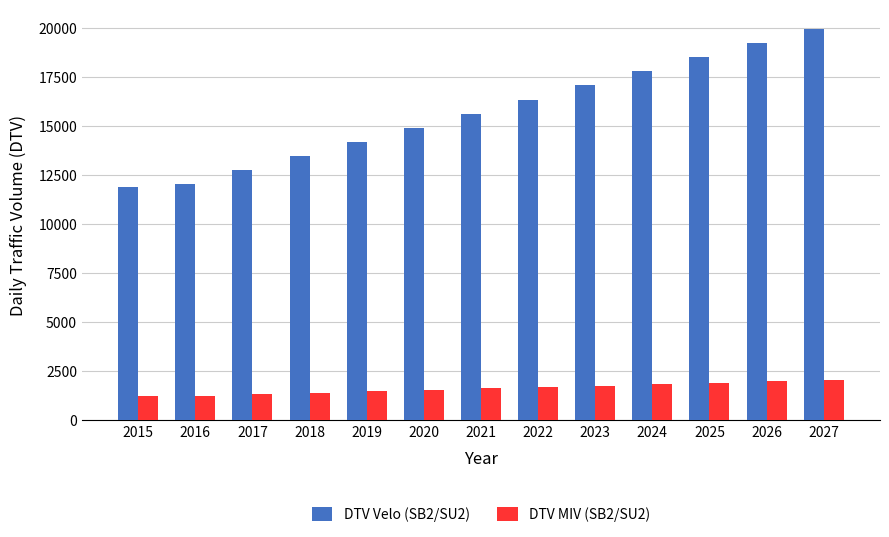

How many groups of bars are there?

13